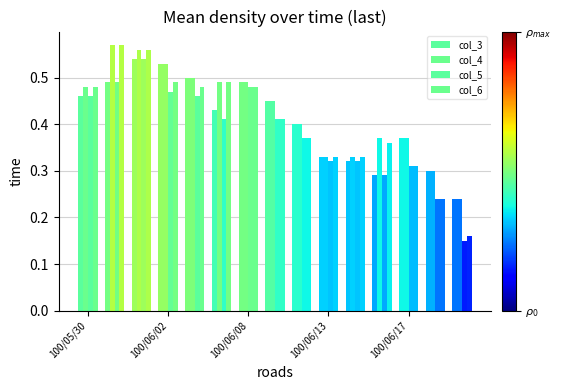

What is the average value of the col_5 series?

0.4